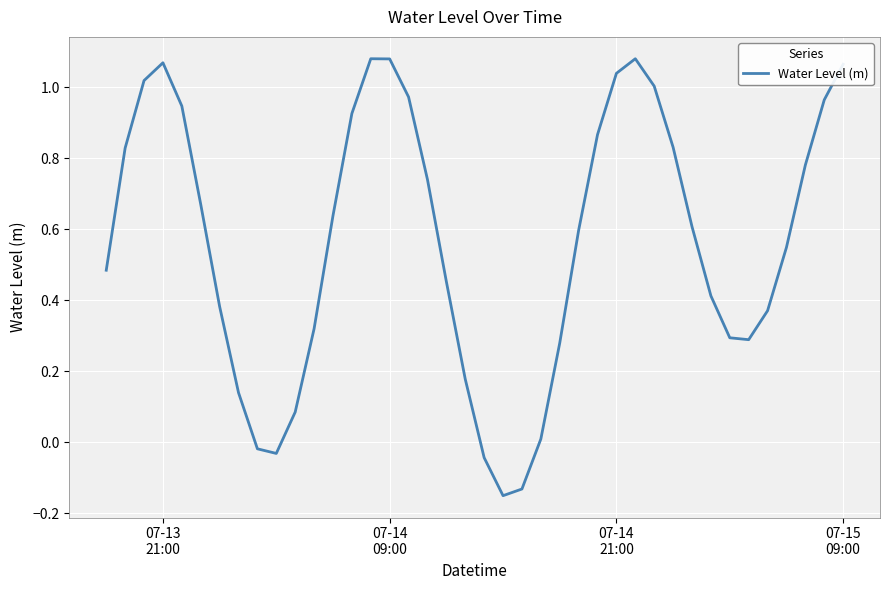

What is the difference between the maximum and minimum values?

1.2